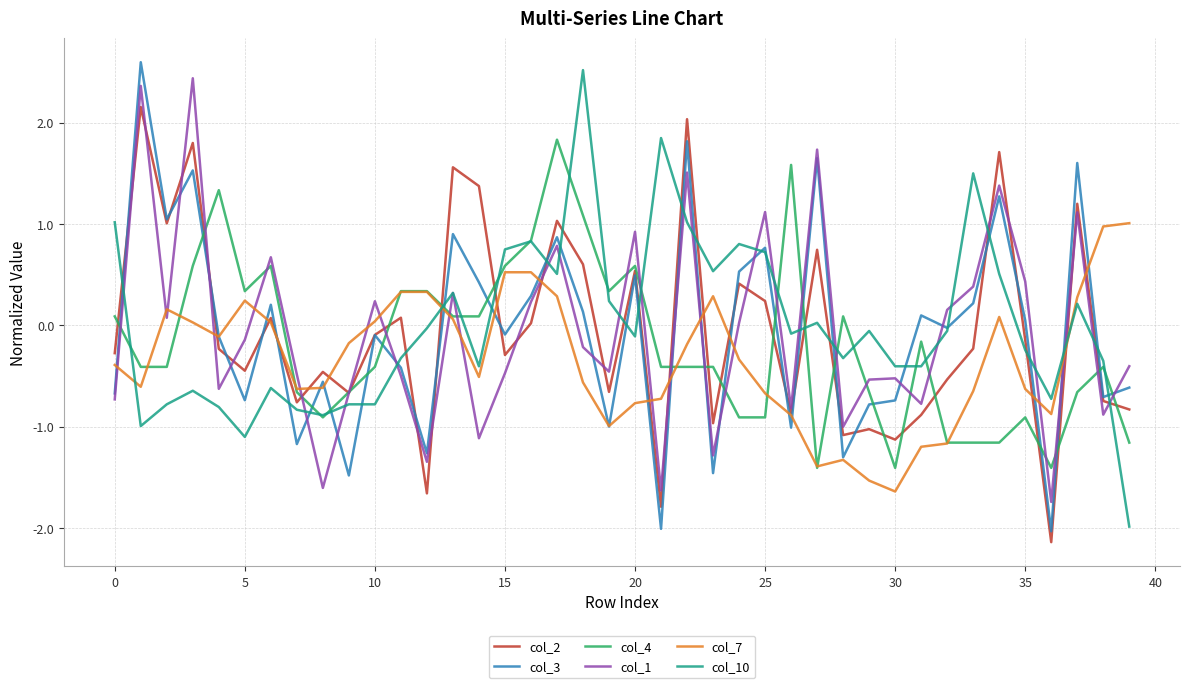

True or false: col_4 and col_3 cross at least once.

True